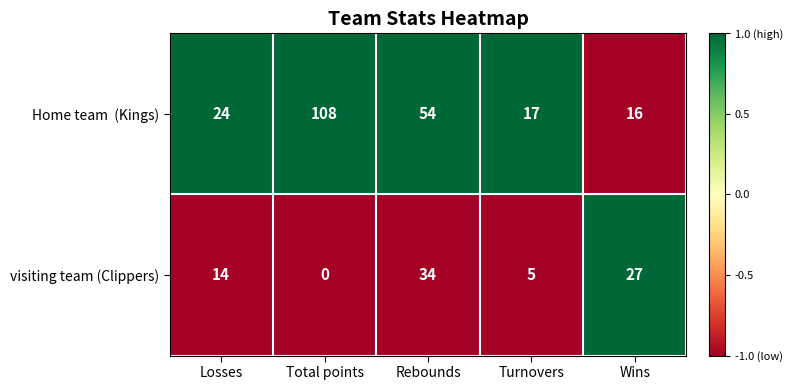

What is the difference between the highest and lowest values at Wins?

11